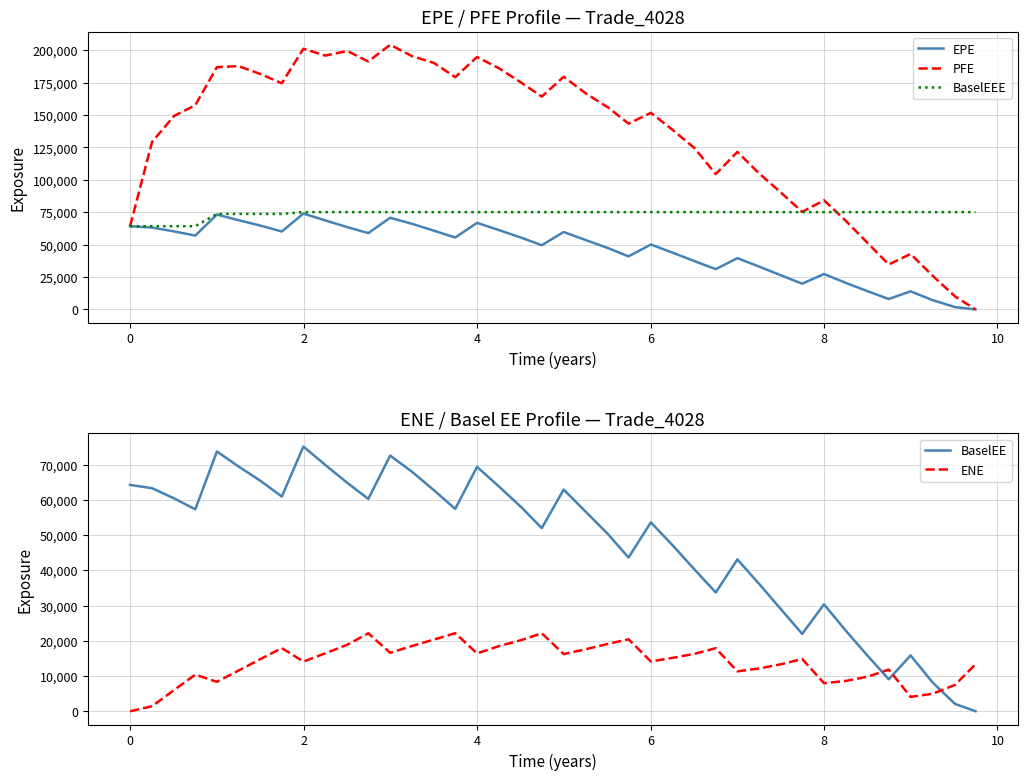

How many series are shown in this chart?

5